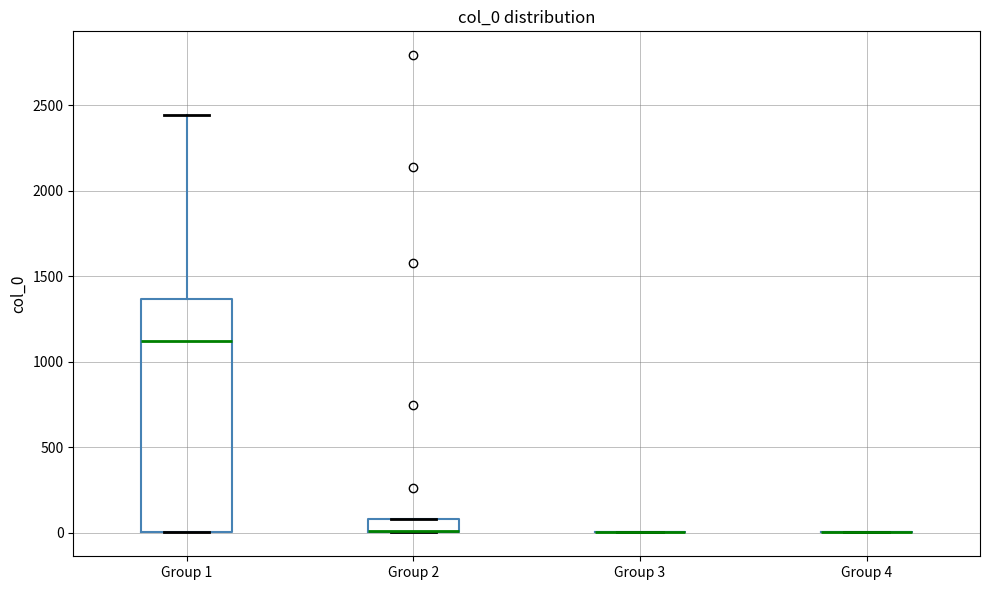

Reading left to right, read every box against the y-axis: the position of its median line, the range the box covers, and the ends of its whiskers. The values are not printed on the chart, so give them approximately, as read against the axis.

Group 1: median 1100, box 0 to 1350, whiskers 0 to 2450
Group 2: median 0 (drawn on the box's lower edge), box 0 to 100, whiskers 0 to 100
Group 3: box collapsed to a line at 0, whiskers 0 to 0
Group 4: box collapsed to a line at 0, whiskers 0 to 0